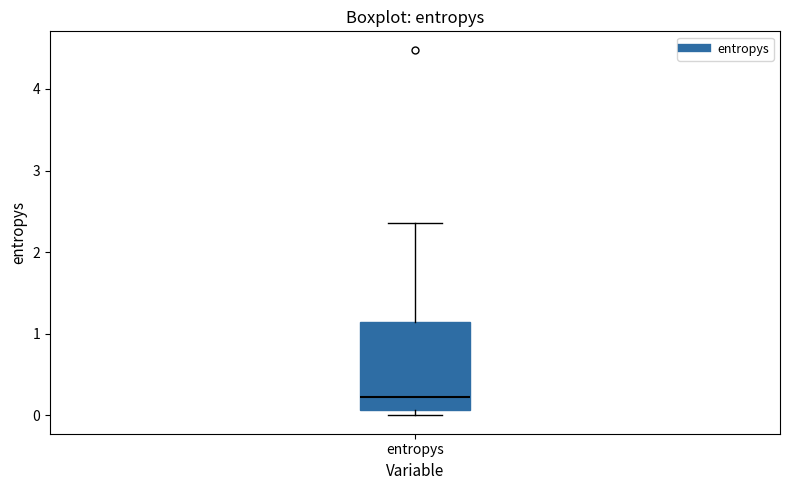

Transcribe this box plot: give where the median line is, the range the box spans, and where the two whiskers end, as read against the y-axis. The values are not printed on the chart, so give them approximately, as read against the axis.

median 0.2, box 0.1 to 1.1, whiskers 0.0 to 2.4